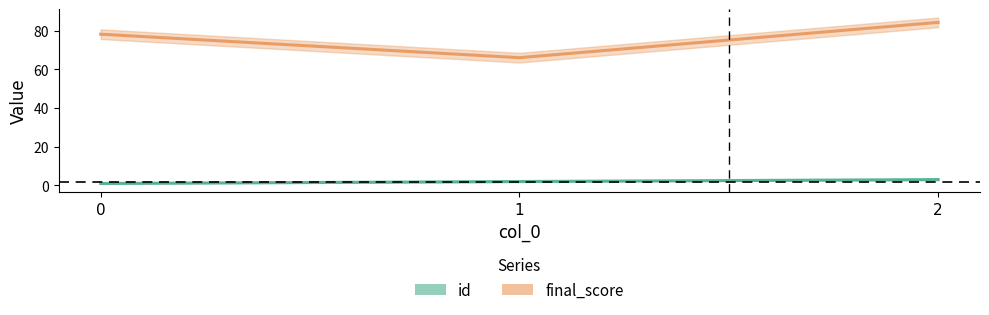

What is the approximate value of id at 0?

1.0